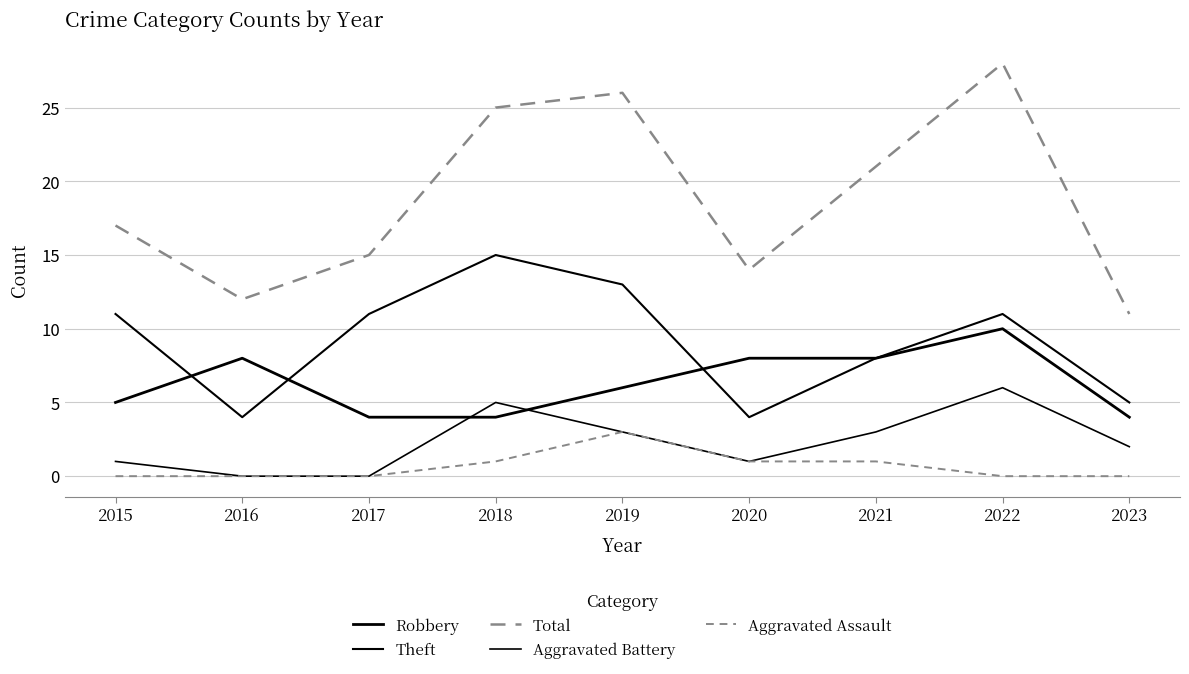

Does the chart have visible grid lines?

Yes